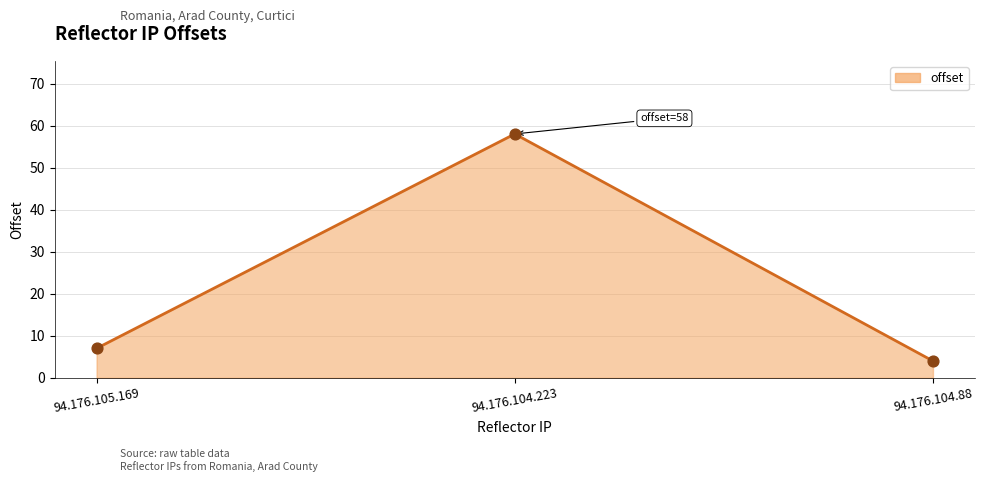

What is the change in value from 94.176.105.169 to 94.176.104.88?

-3